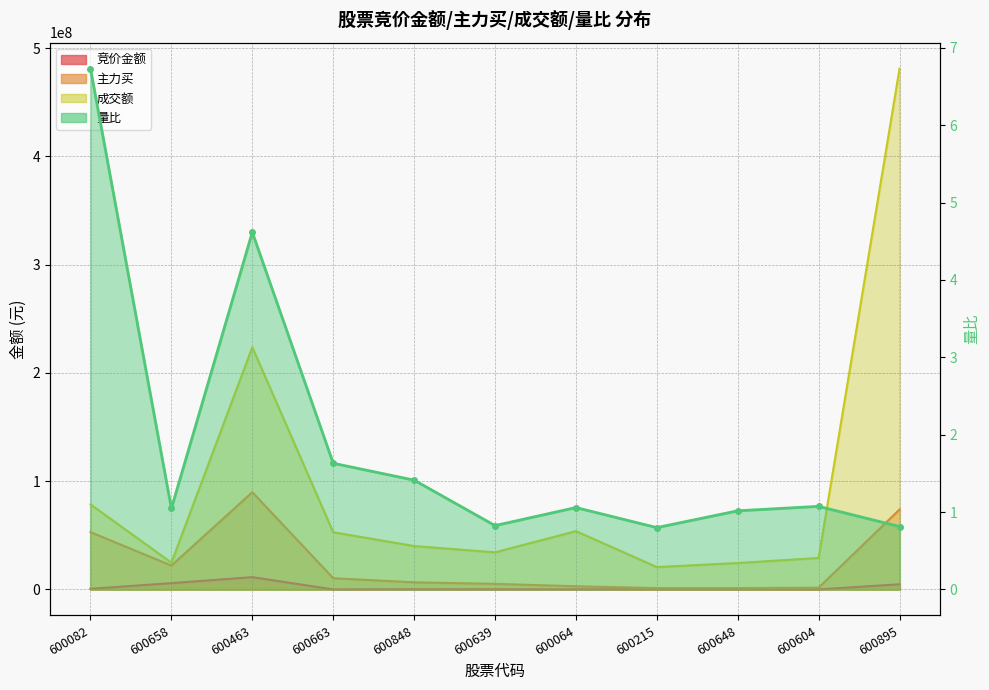

At how many categories does at least one series exceed 20537970?

11